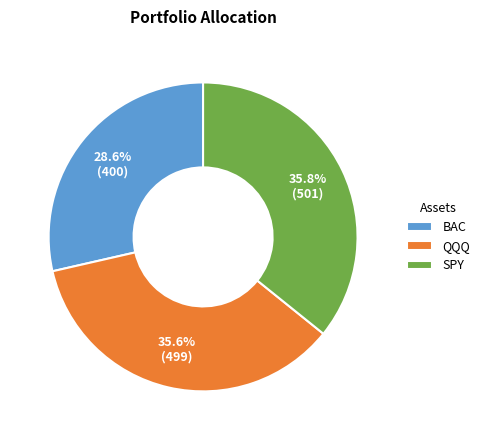

The SPY slice represents 36% of the pie. True or false?

True